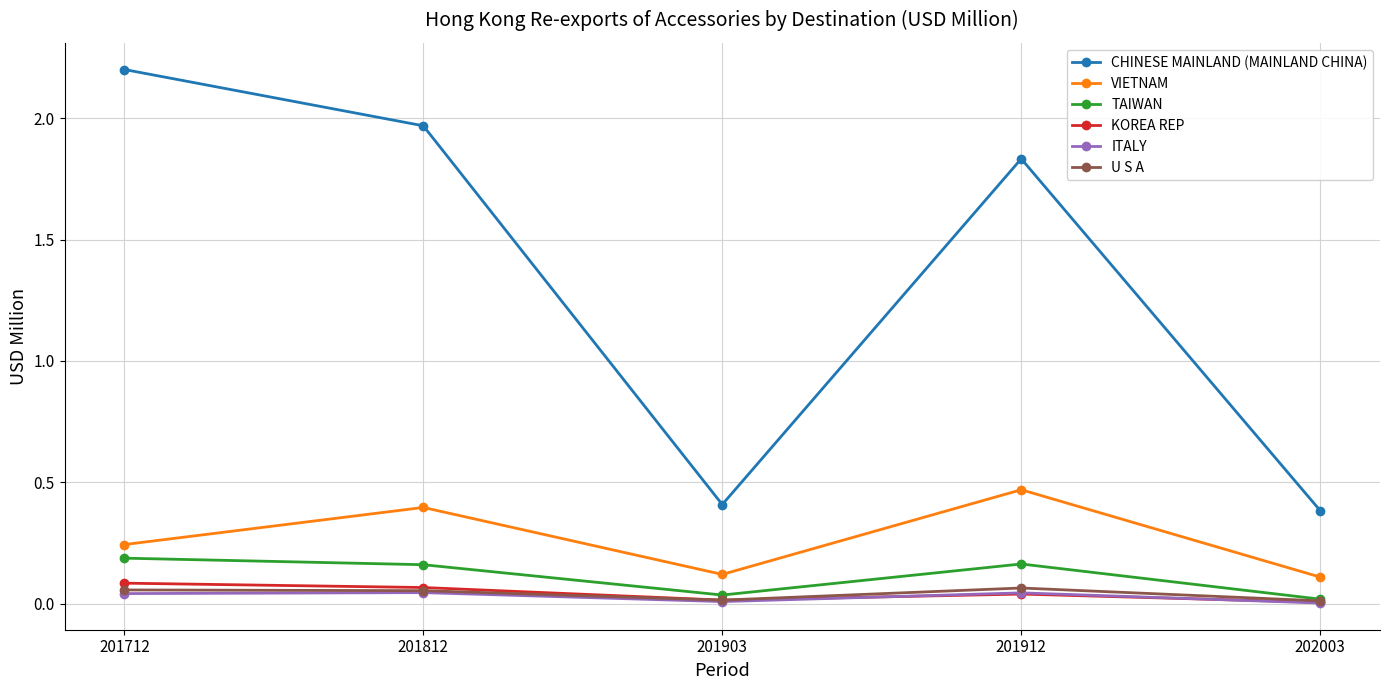

Which series has the largest range (max minus min)?

CHINESE MAINLAND (MAINLAND CHINA)